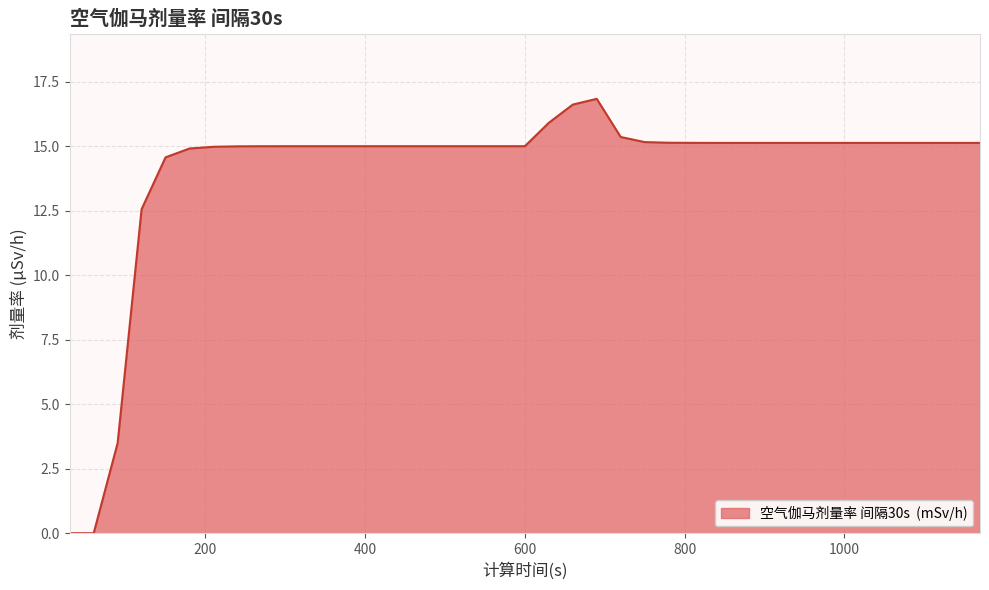

What is the greatest value displayed?

16.8